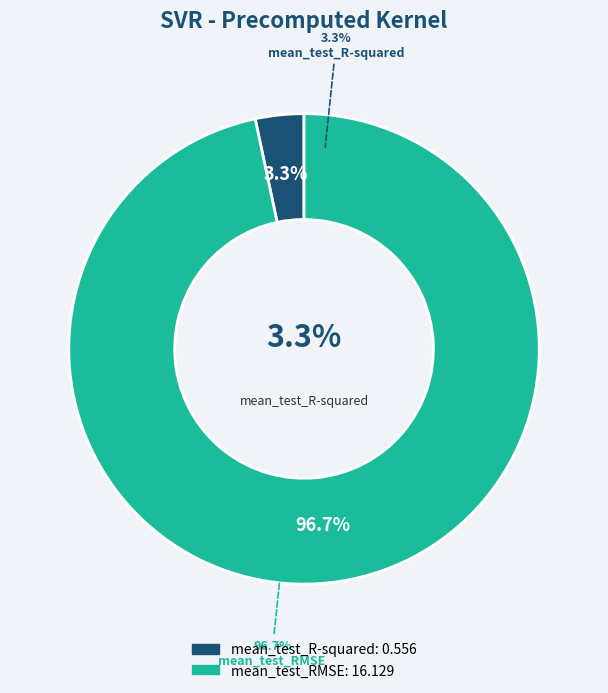

Do mean_test_RMSE and mean_test_R-squared together represent more than half of the pie?

Yes